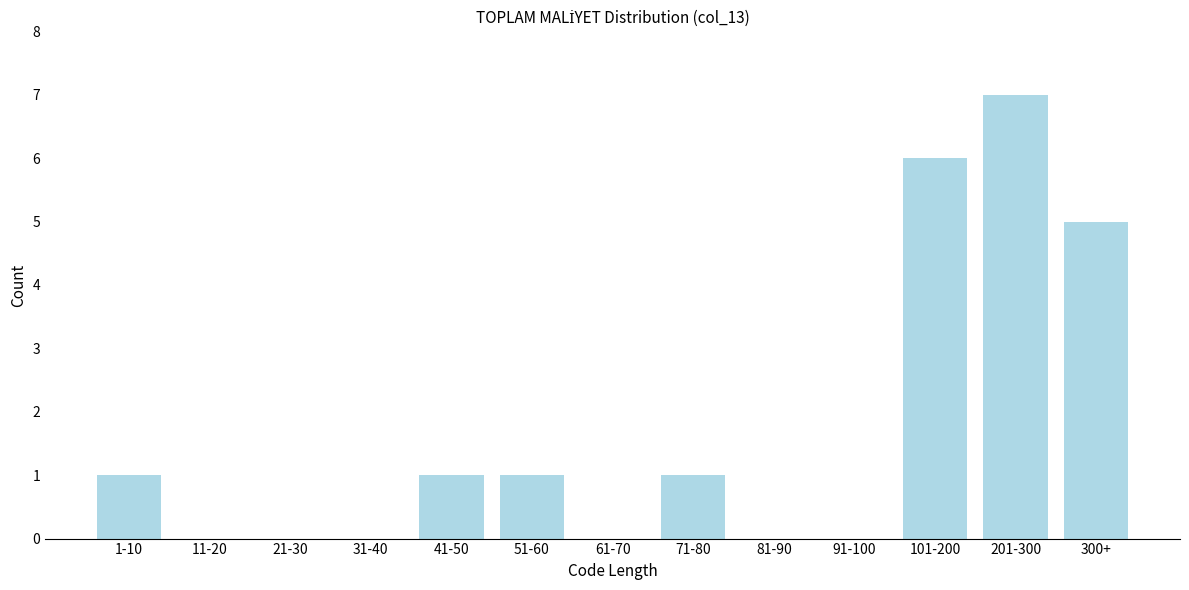

Reading left to right, what are all the values shown in this chart?

1-10=1	11-20=0	21-30=0	31-40=0	41-50=1	51-60=1	61-70=0	71-80=1	81-90=0	91-100=0	101-200=6	201-300=7	300+=5